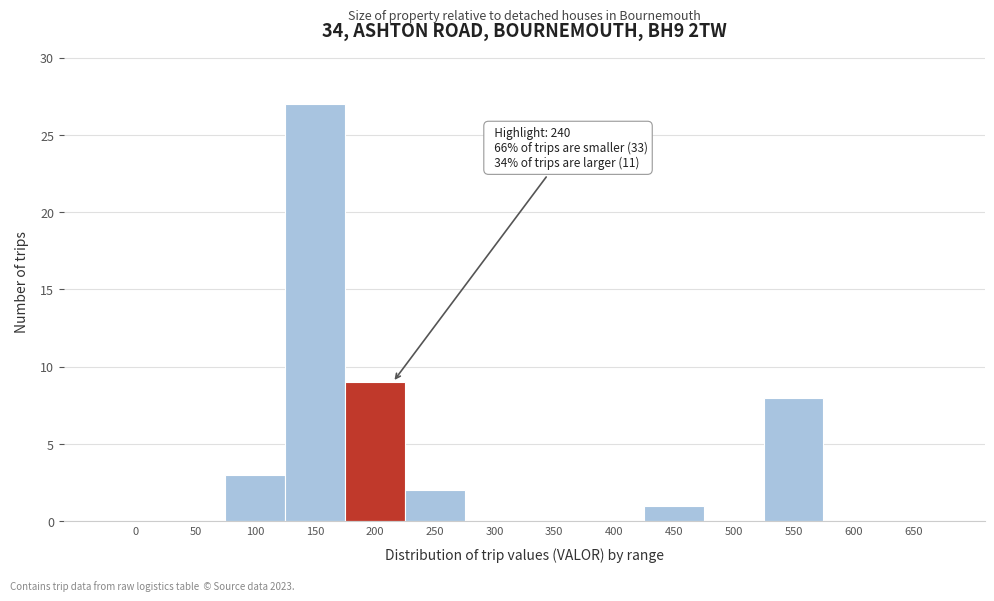

Reading right to left, list all the values displayed in this chart.

650=0	600=0	550=8	500=0	450=1	400=0	350=0	300=0	250=2	200=9	150=27	100=3	50=0	0=0